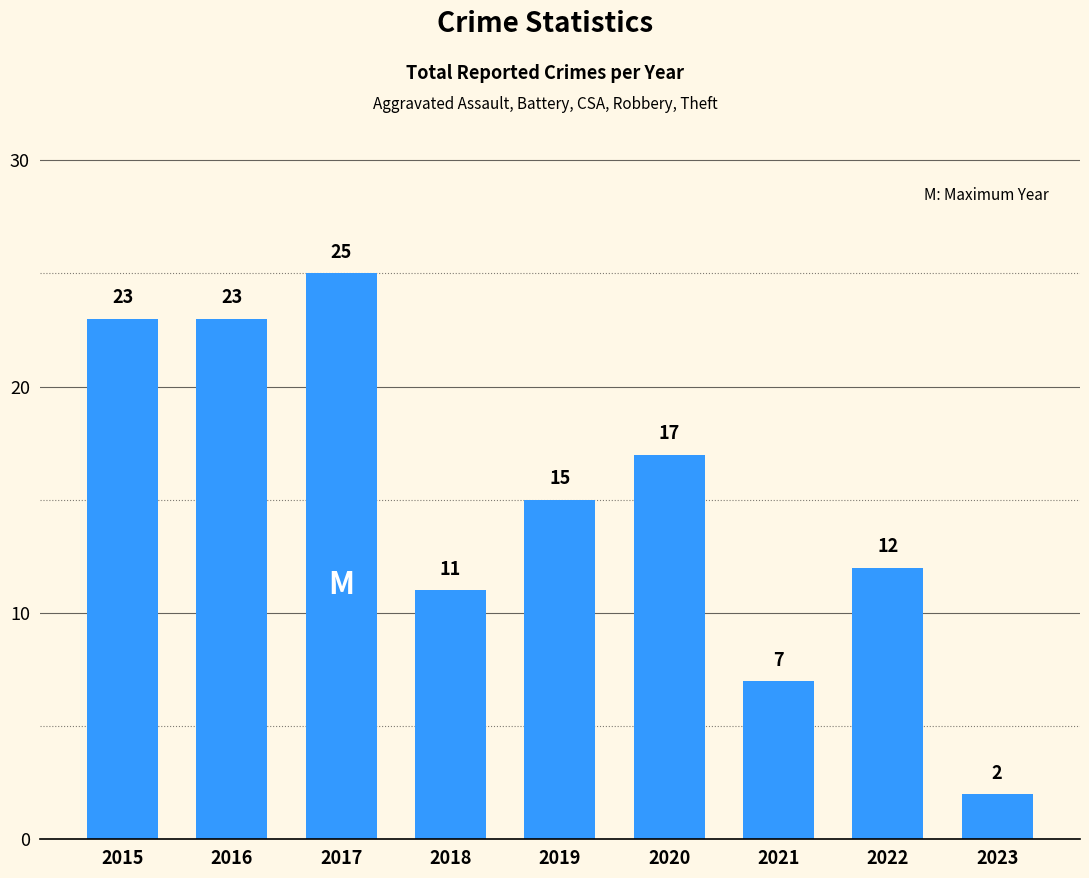

Count the number of data series in this chart.

1